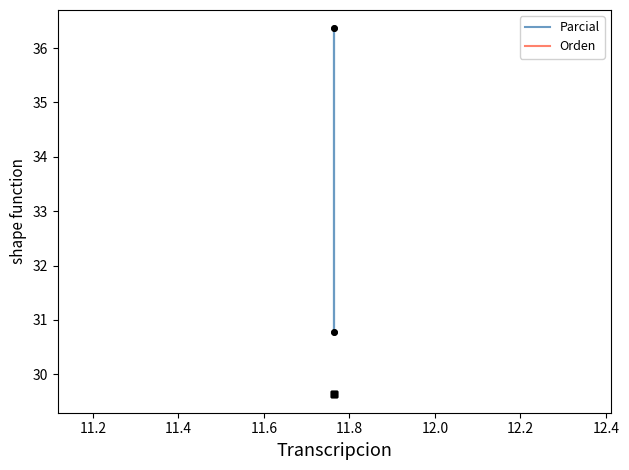

Which series has the largest total across all categories?

Parcial